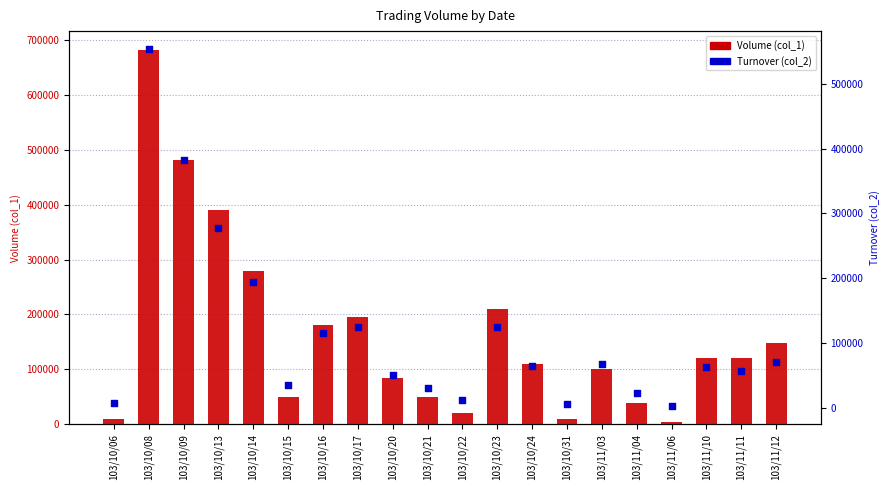

At how many categories does at least one series exceed 269327?

4